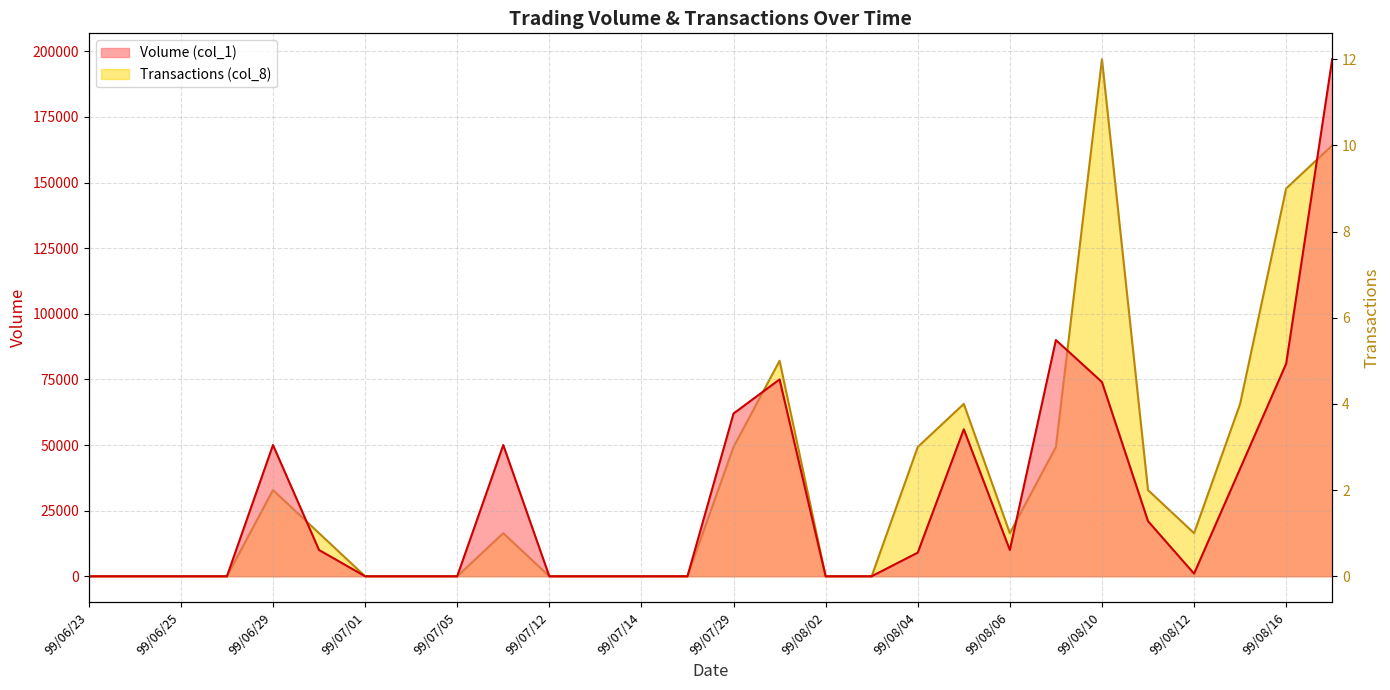

Where is Volume (col_1) nearest to the value 98500?

99/08/09